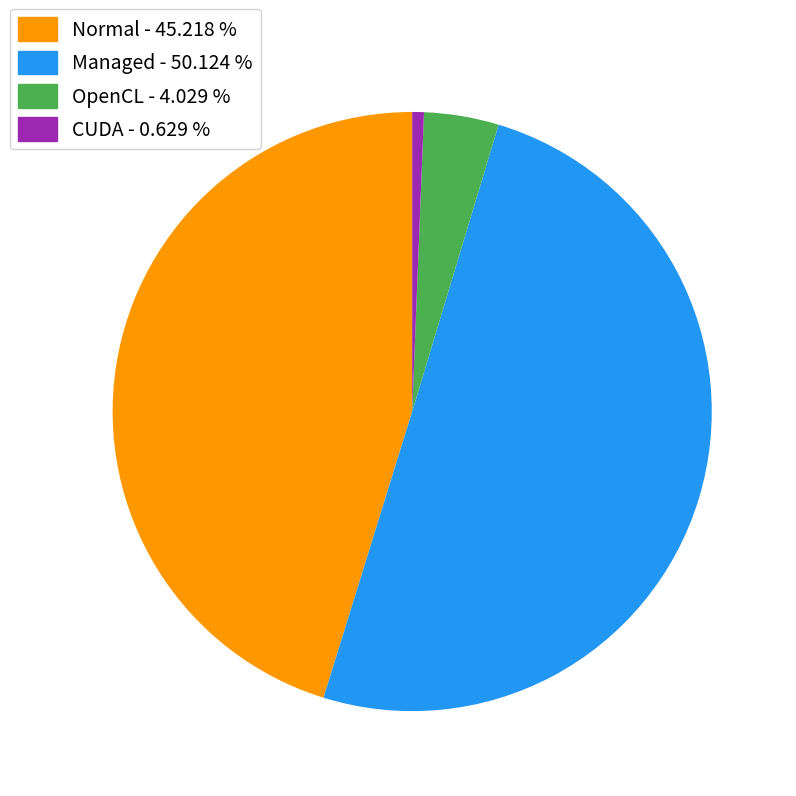

Which slice is the smallest?

CUDA